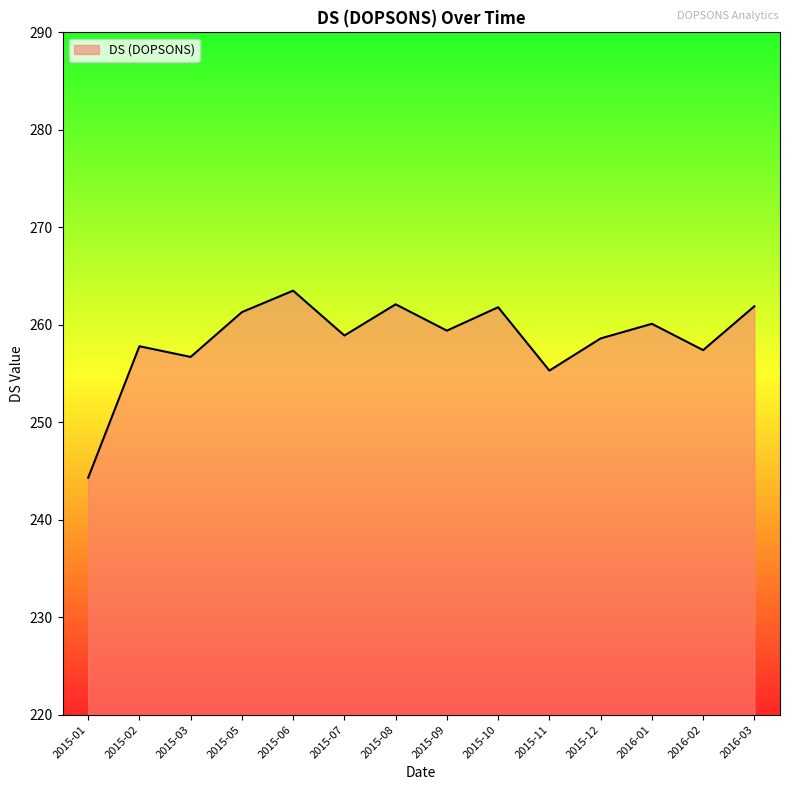

Approximately how many times larger is the value at 2015-03 compared to 2015-11?

1.0